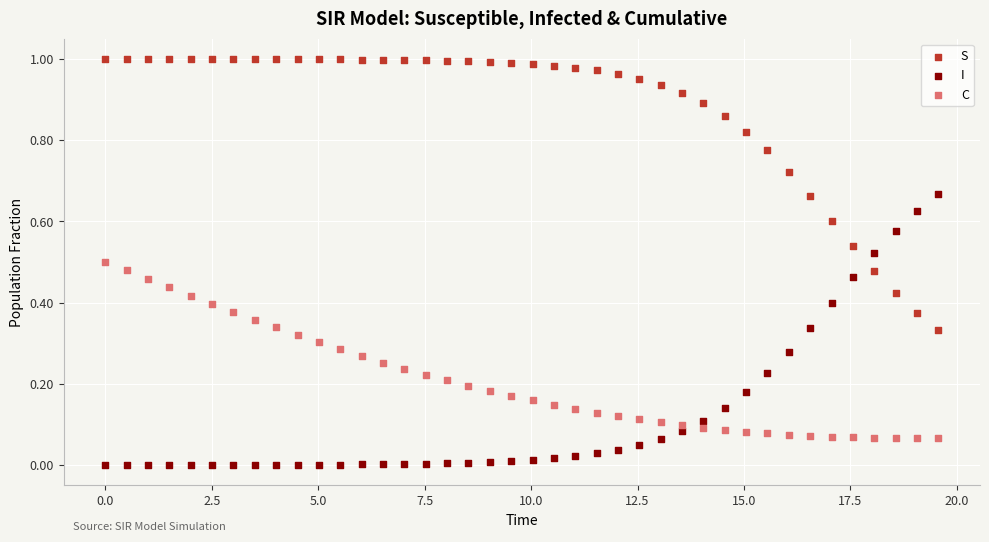

Across all data points, what is the range of X values (max minus min)?

19.6